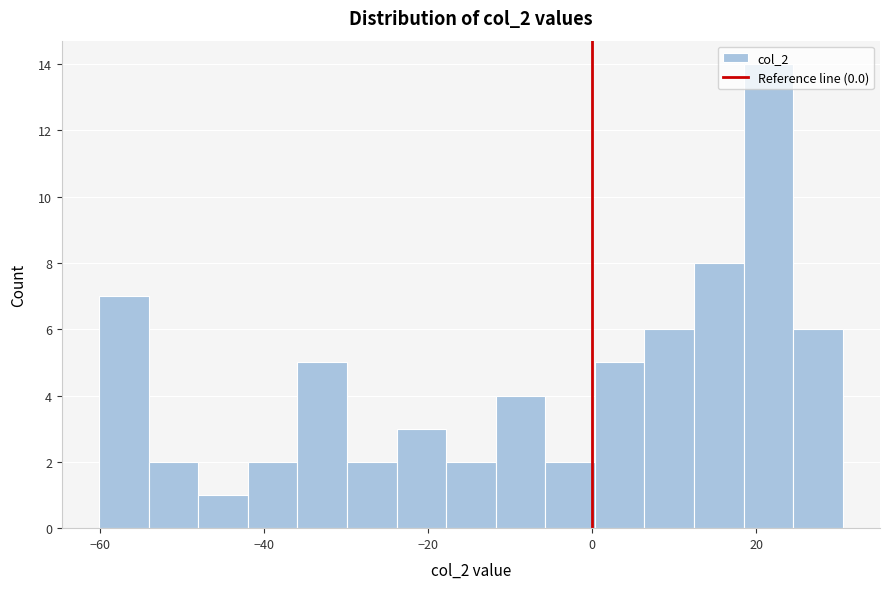

Around what value on the x-axis is the tallest bar? Give the approximate position of its centre, as read against the axis.

22